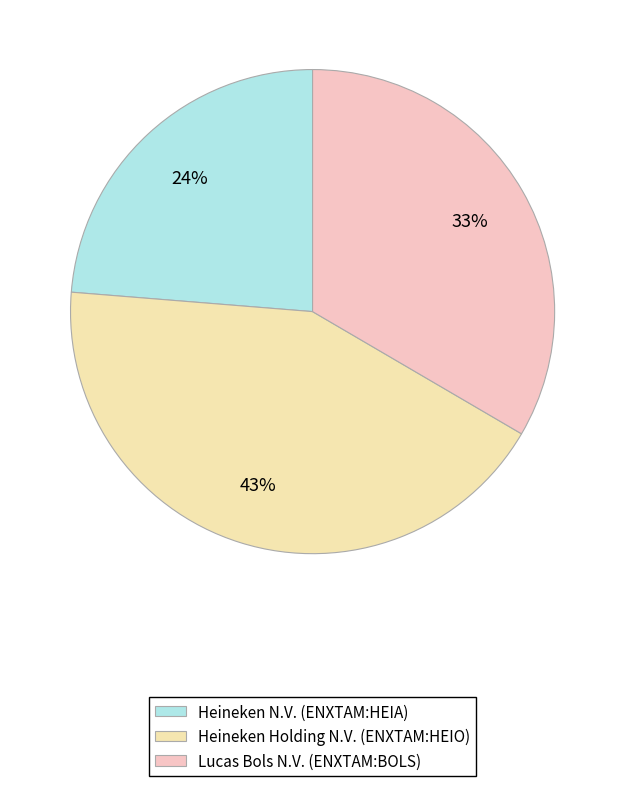

To the nearest percent, what is the average slice percentage?

33%